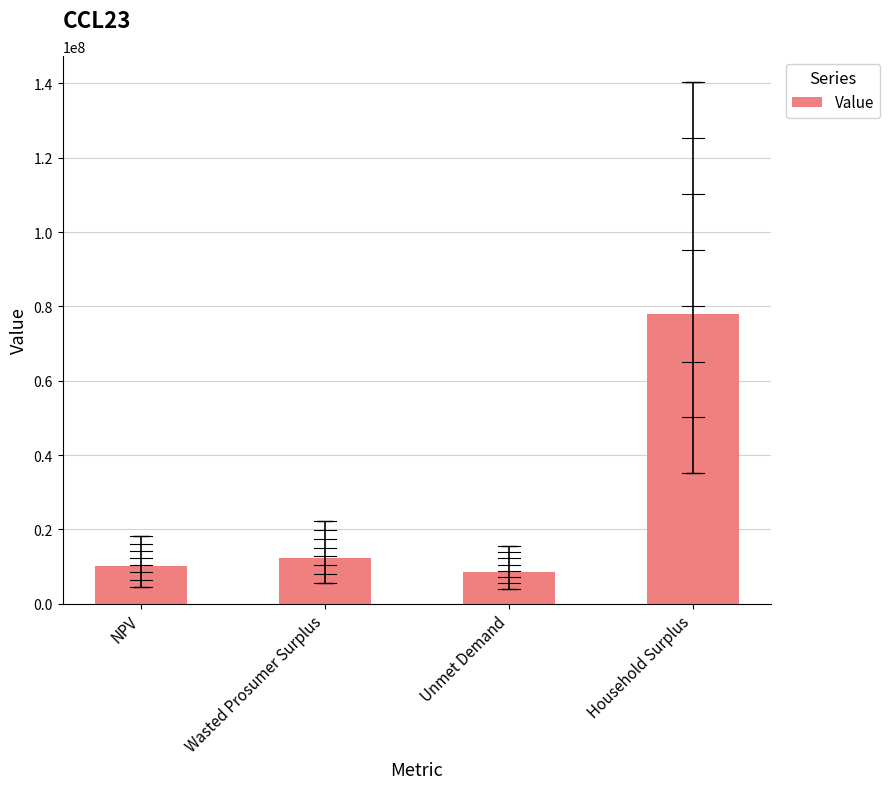

Reading left to right, what are all the values shown in this chart?

10078212.9	12372490.8	8638979.1	77974660.8